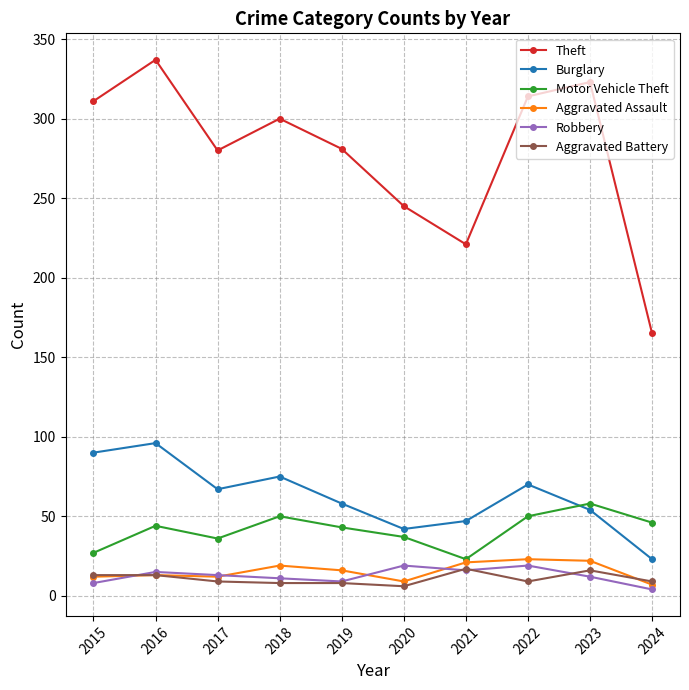

What is the spread (max minus min) of values at 2017?

271